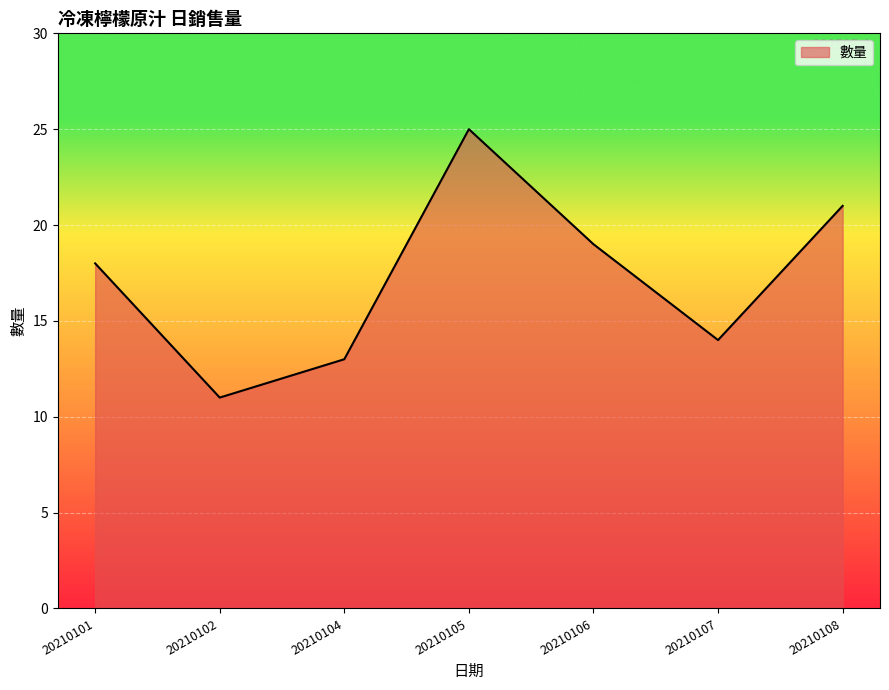

What is the difference between the second highest and minimum values?

10